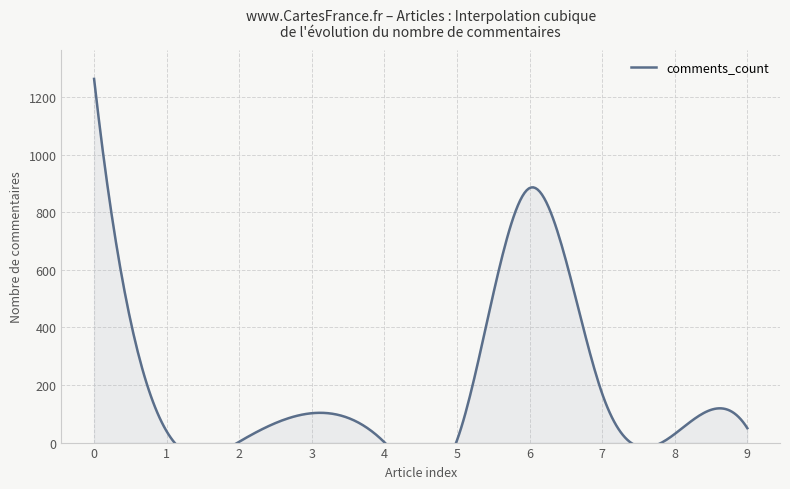

How many values exceed 50?

4